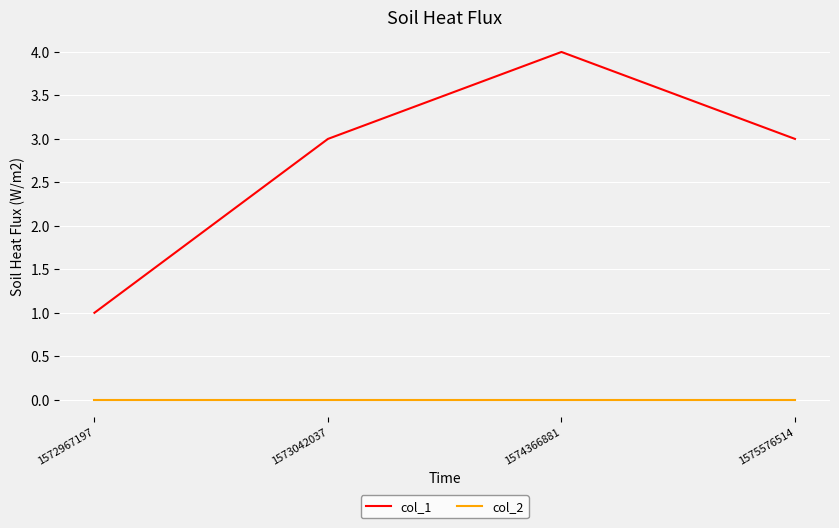

Does the chart have visible grid lines?

Yes